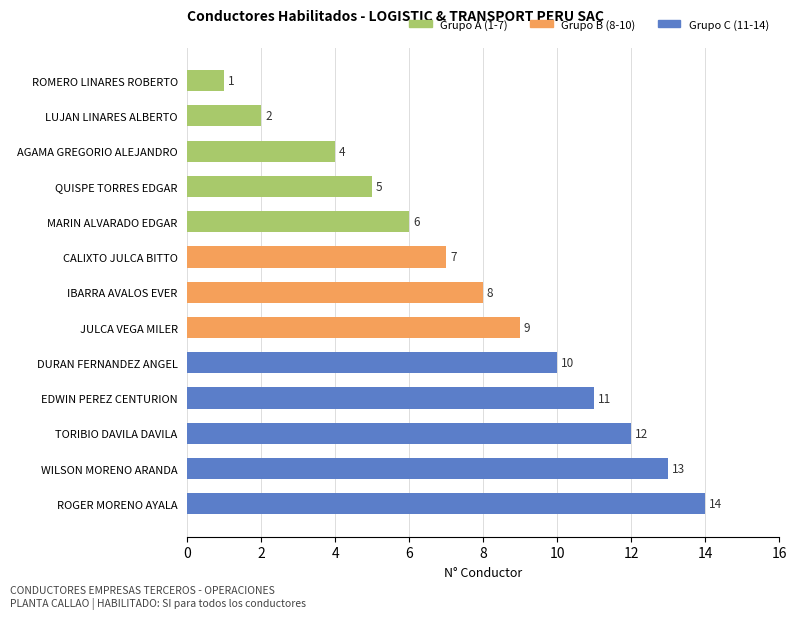

Reading bottom to top, extract all data points from this chart.

14	13	12	11	10	9	8	7	6	5	4	2	1